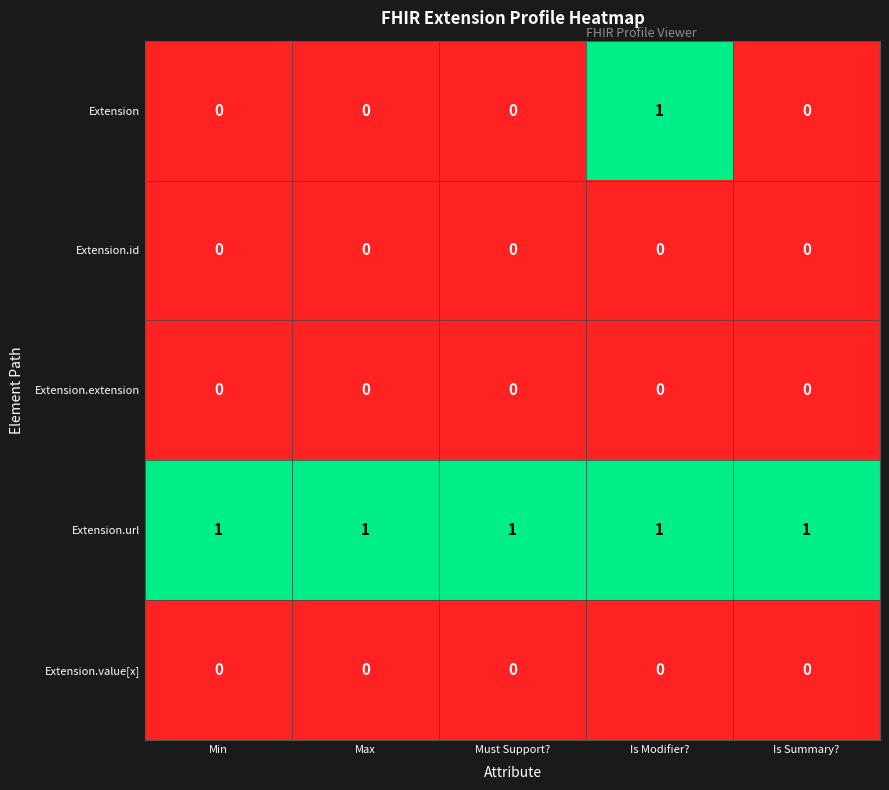

Which series has the widest spread of values?

Extension